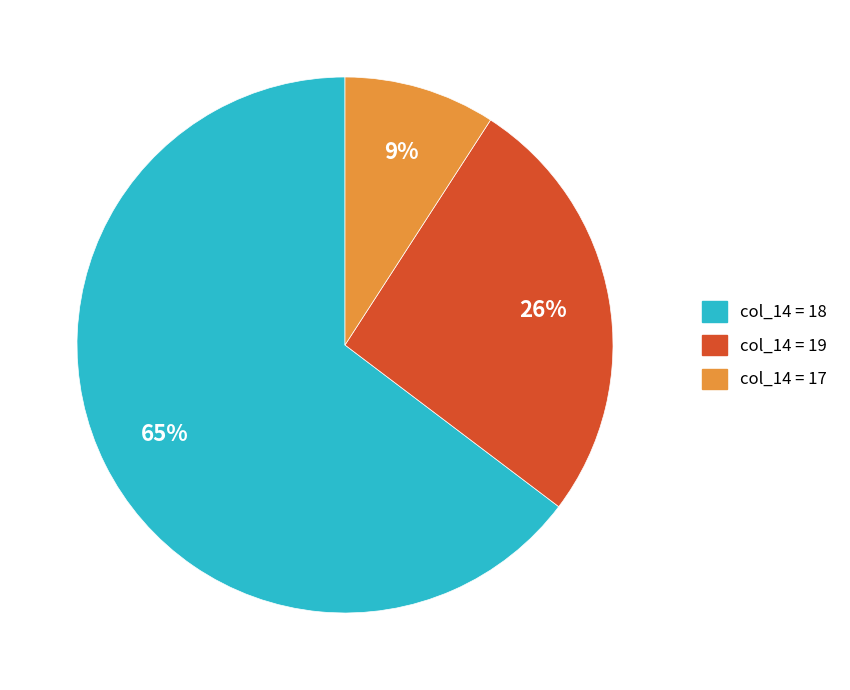

Is there any slice that represents more than half of the pie?

Yes